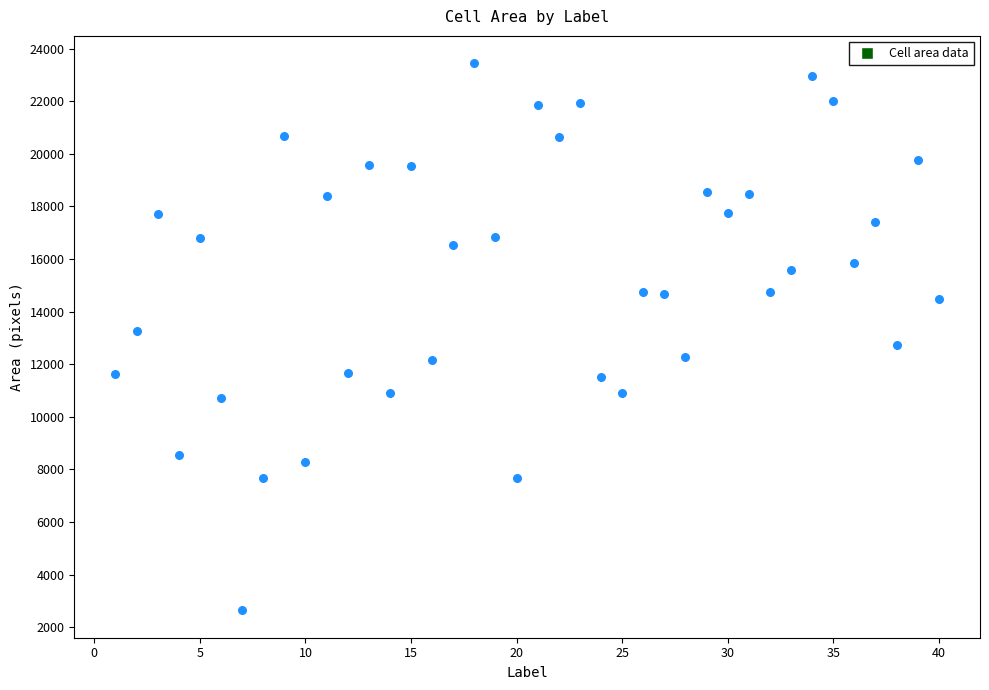

What is the range of X values (max minus min)?

39